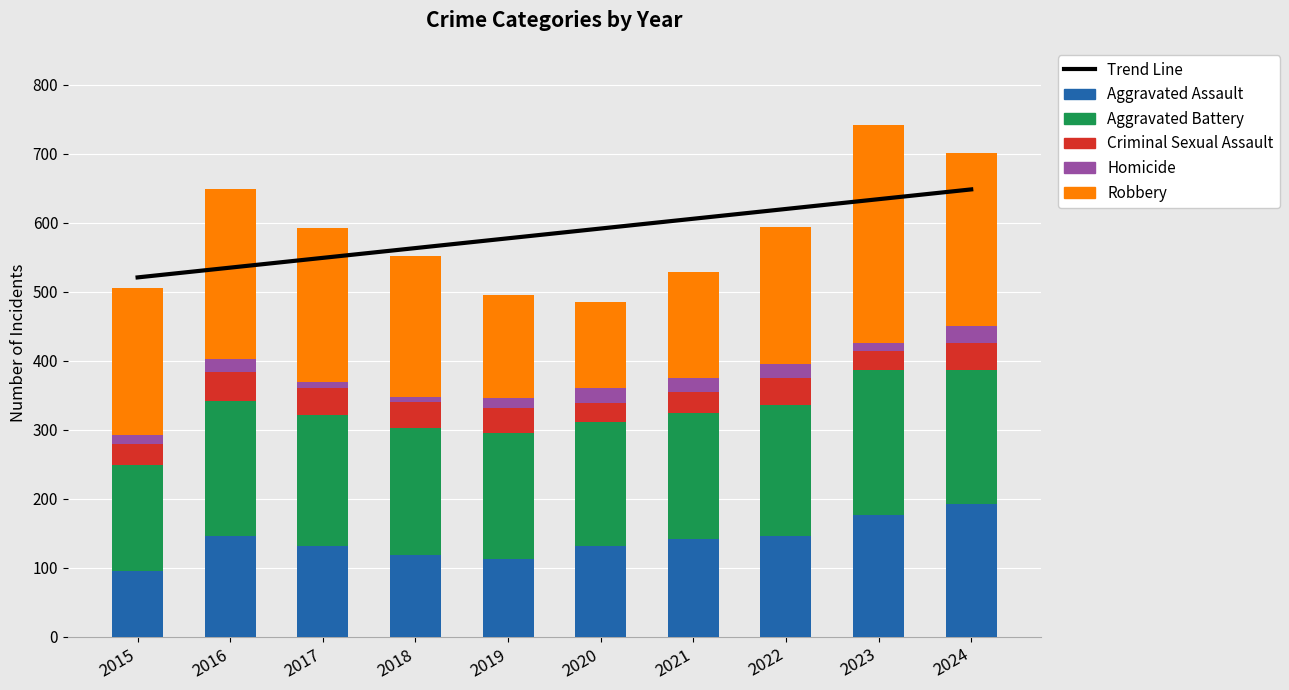

Reading left to right, extract all data points from this chart.

Trend Line: 2015=520.8	2016=534.9	2017=549.1	2018=563.3	2019=577.4	2020=591.6	2021=605.7	2022=619.9	2023=634.1	2024=648.2
Aggravated Assault: 2015=95.0	2016=146.0	2017=131.0	2018=119.0	2019=113.0	2020=131.0	2021=142.0	2022=146.0	2023=177.0	2024=192.0
Aggravated Battery: 2015=154.0	2016=196.0	2017=191.0	2018=183.0	2019=182.0	2020=180.0	2021=182.0	2022=190.0	2023=209.0	2024=195.0
Criminal Sexual Assault: 2015=31.0	2016=42.0	2017=39.0	2018=38.0	2019=37.0	2020=28.0	2021=31.0	2022=39.0	2023=28.0	2024=39.0
Homicide: 2015=13.0	2016=18.0	2017=8.0	2018=8.0	2019=14.0	2020=22.0	2021=20.0	2022=21.0	2023=12.0	2024=24.0
Robbery: 2015=212.0	2016=247.0	2017=224.0	2018=204.0	2019=150.0	2020=124.0	2021=153.0	2022=198.0	2023=316.0	2024=251.0